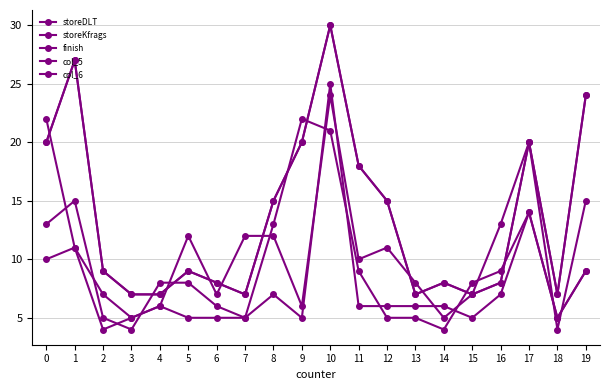

What is the sum of the storeKfrags values at 16 and 11?

23